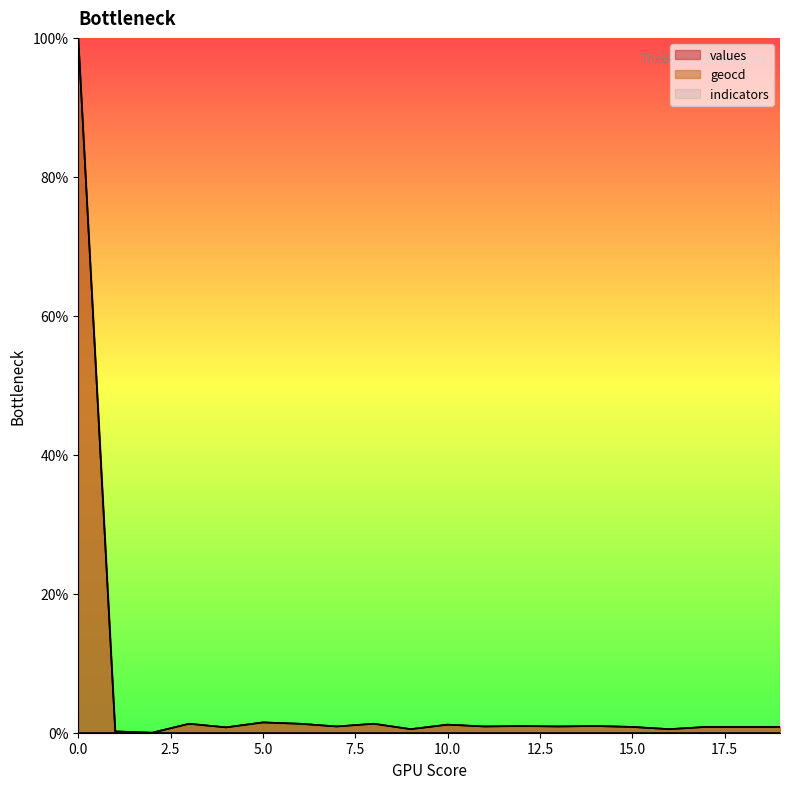

At which category does the chart reach its minimum across all series?

2